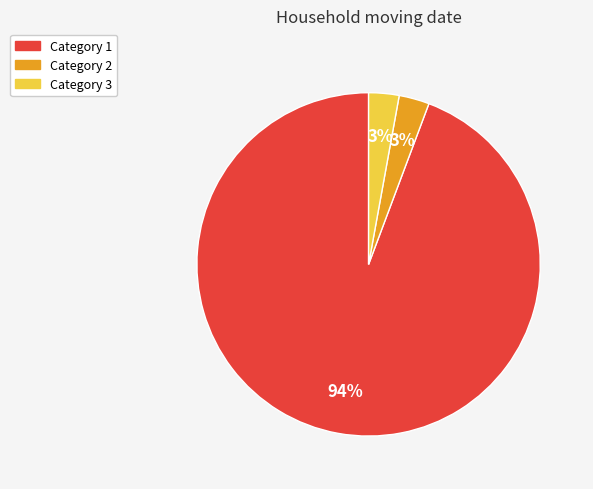

To the nearest percent, what is the difference between the largest and smallest slice percentages?

91%